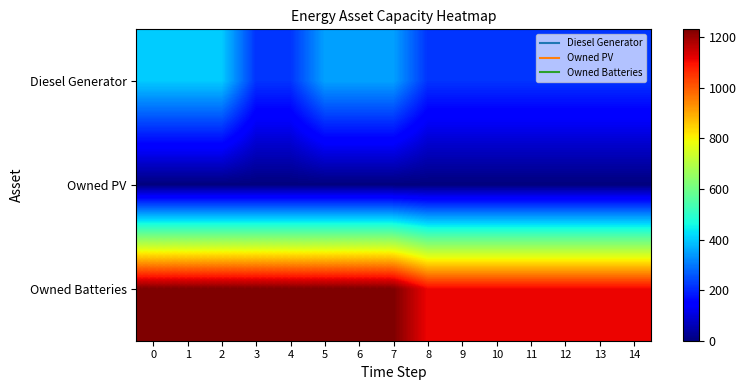

Rank the series by their average value, from lowest to highest.

Owned PV, Diesel Generator, Owned Batteries